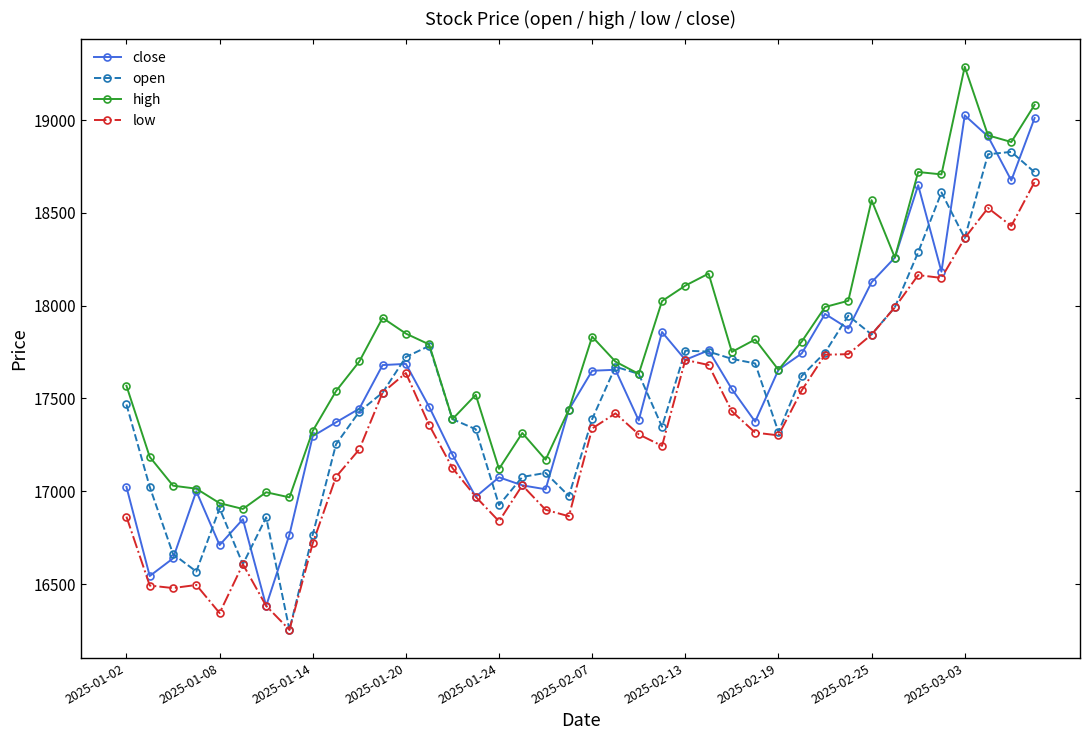

What is the greatest value displayed?

19287.8